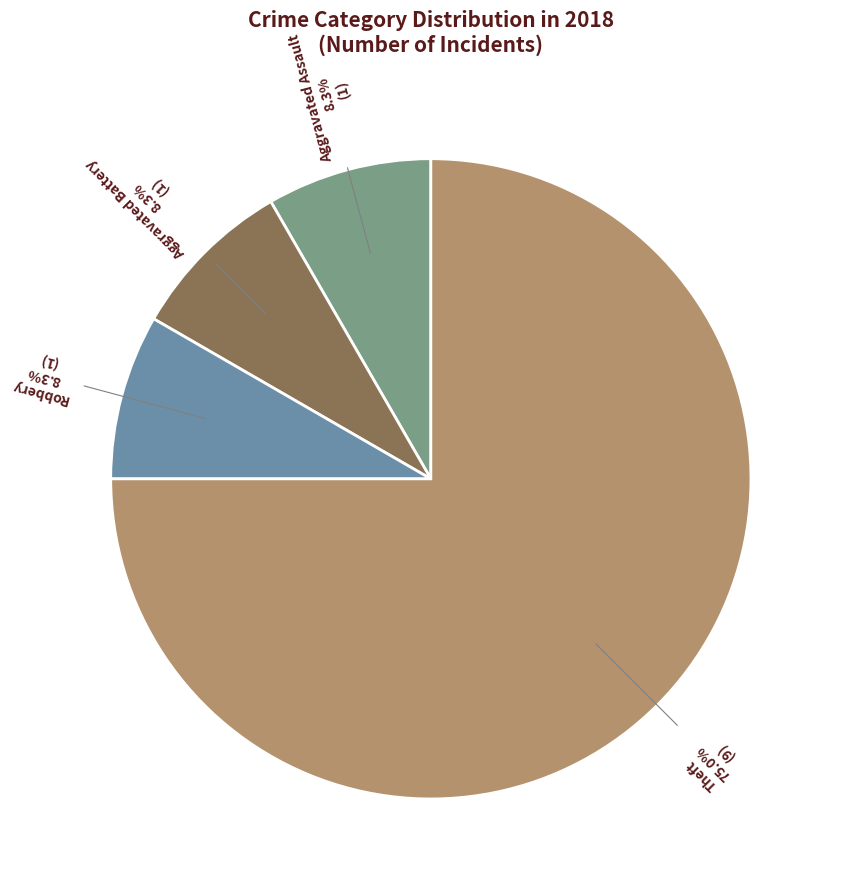

Which category has the smallest portion of the pie?

Aggravated Assault